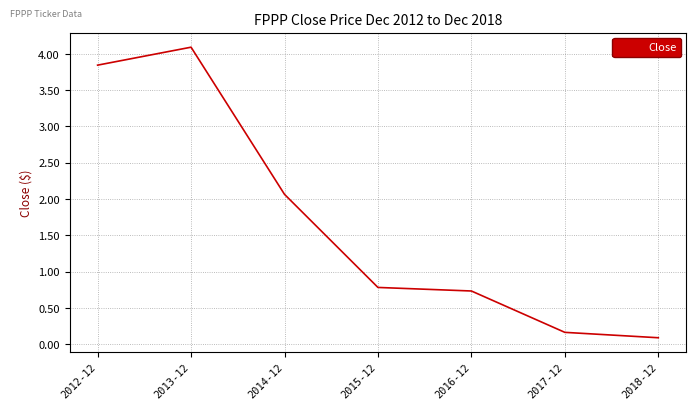

What is the change in value from 2013-12 to 2014-12?

-2.0